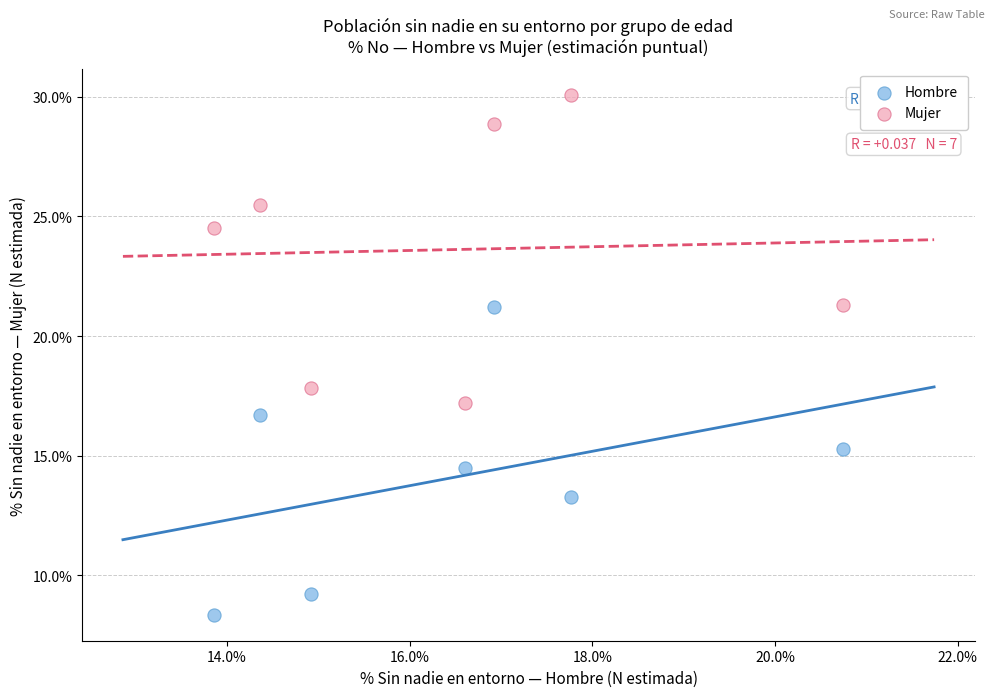

What is the X range (max minus min) for the scatter plot?

6.9